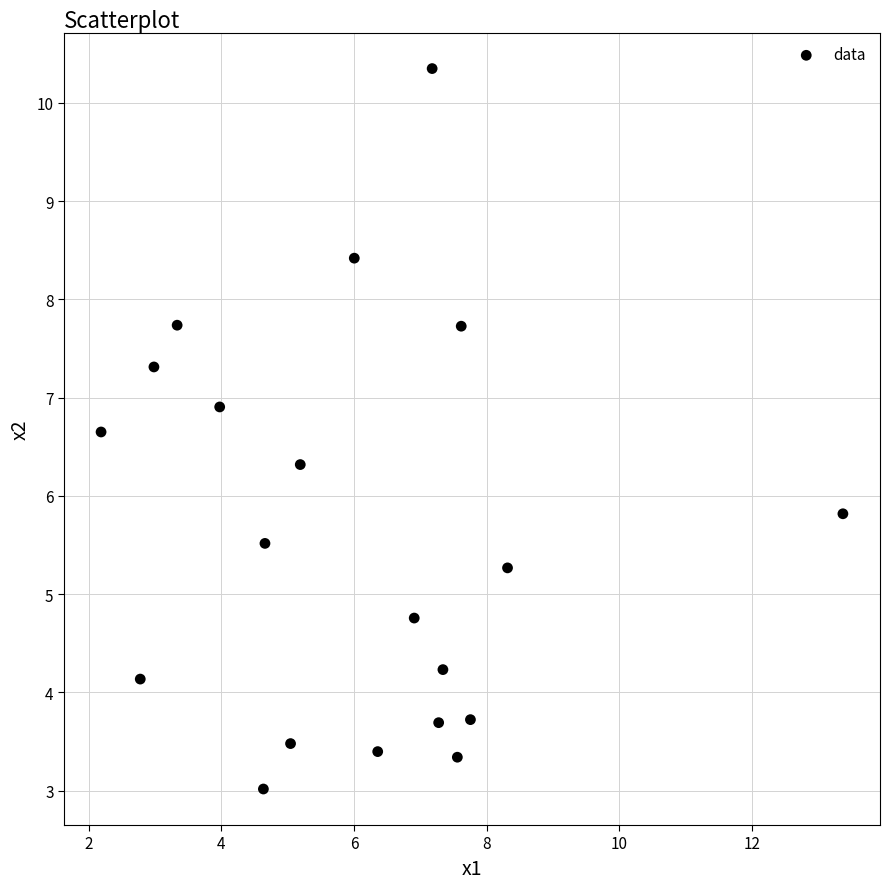

What is the range of X values (max minus min)?

11.2